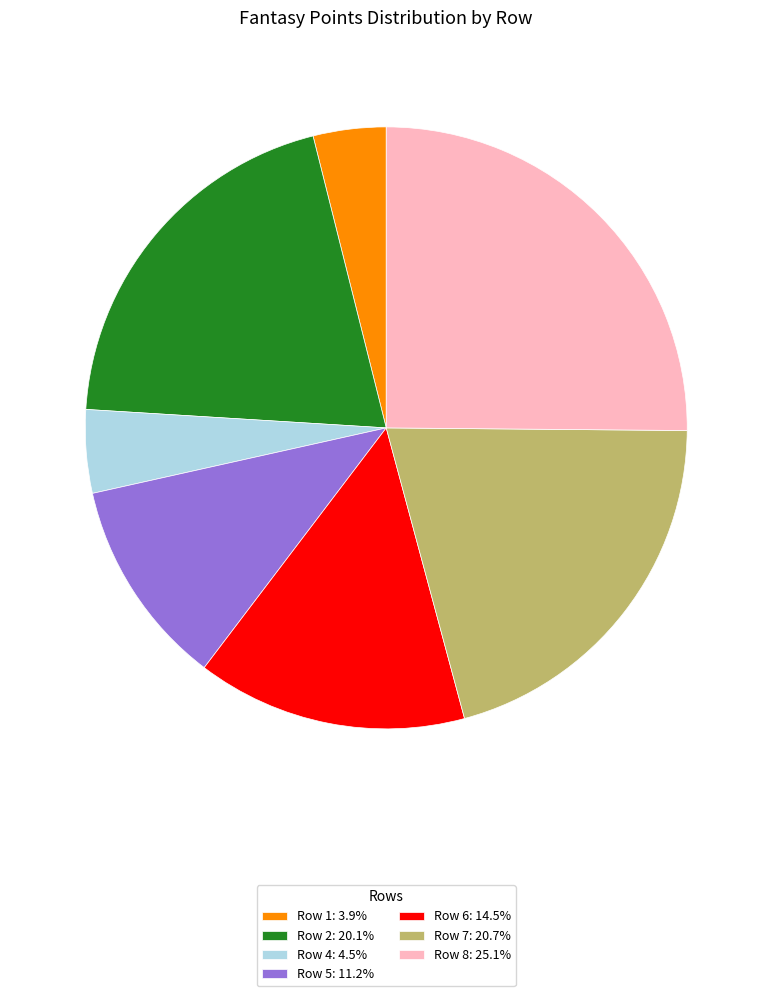

Approximately how many times larger is the value at Row 7: 20.7% compared to Row 6: 14.5%?

1.4